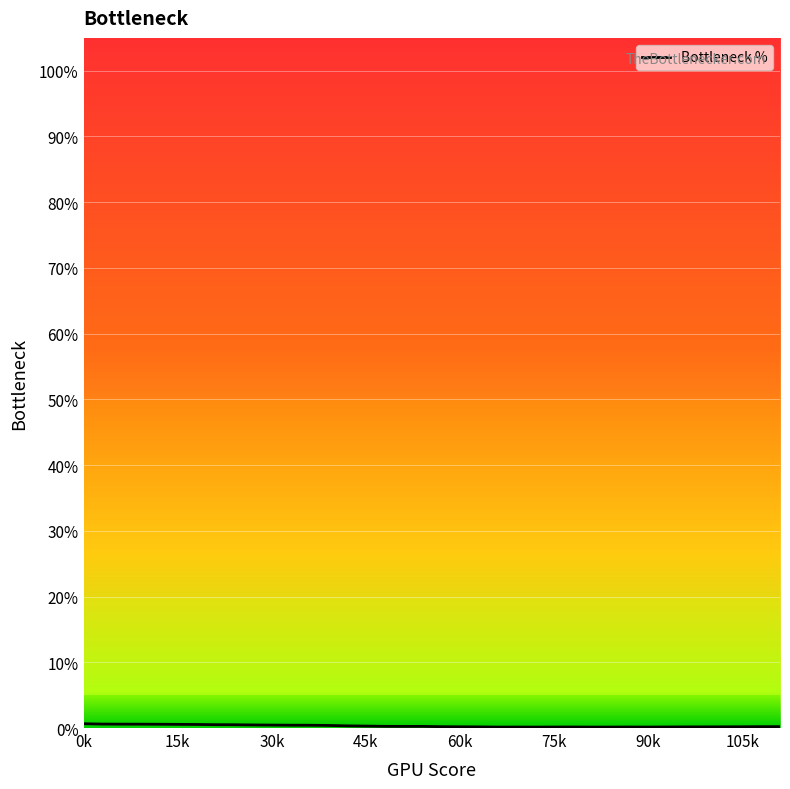

Which label corresponds to the largest value in the chart?

0k